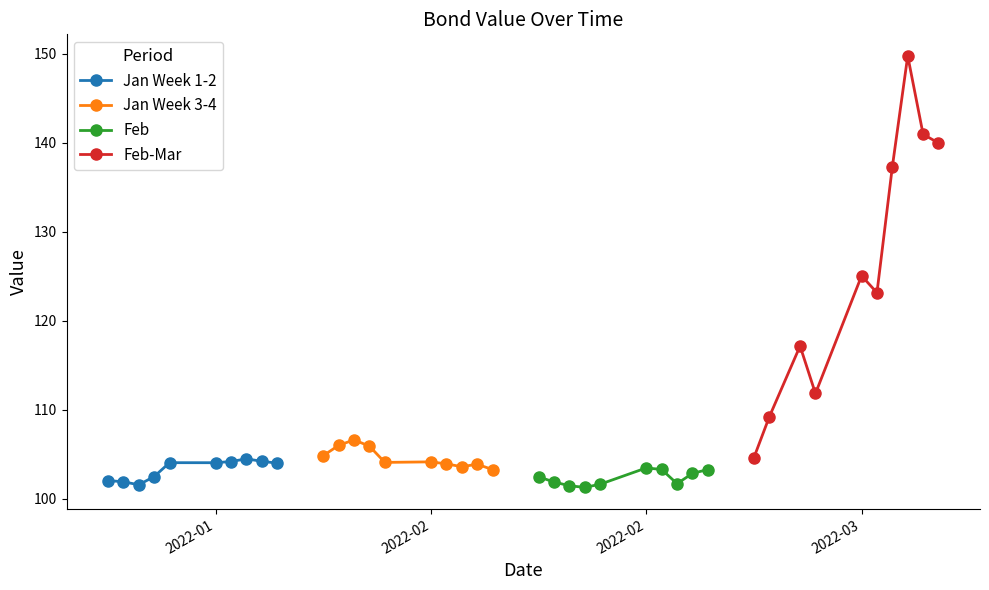

Which series has the largest total across all categories?

Feb-Mar